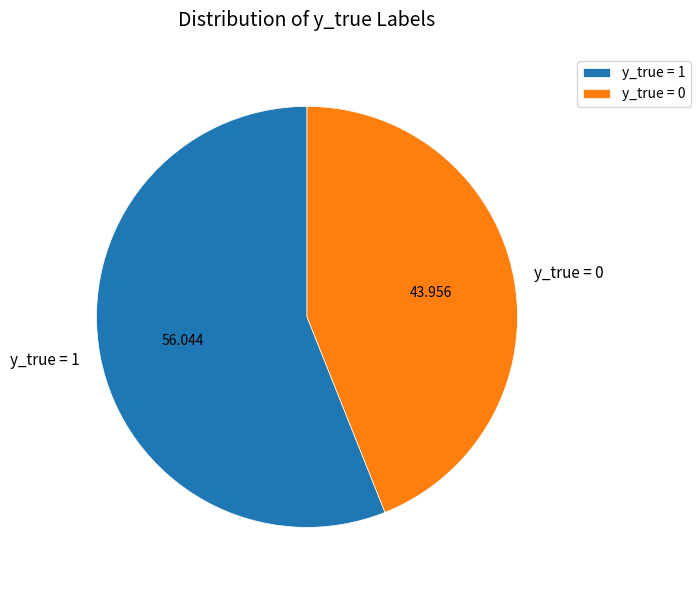

Which category has the smallest portion of the pie?

y_true = 0